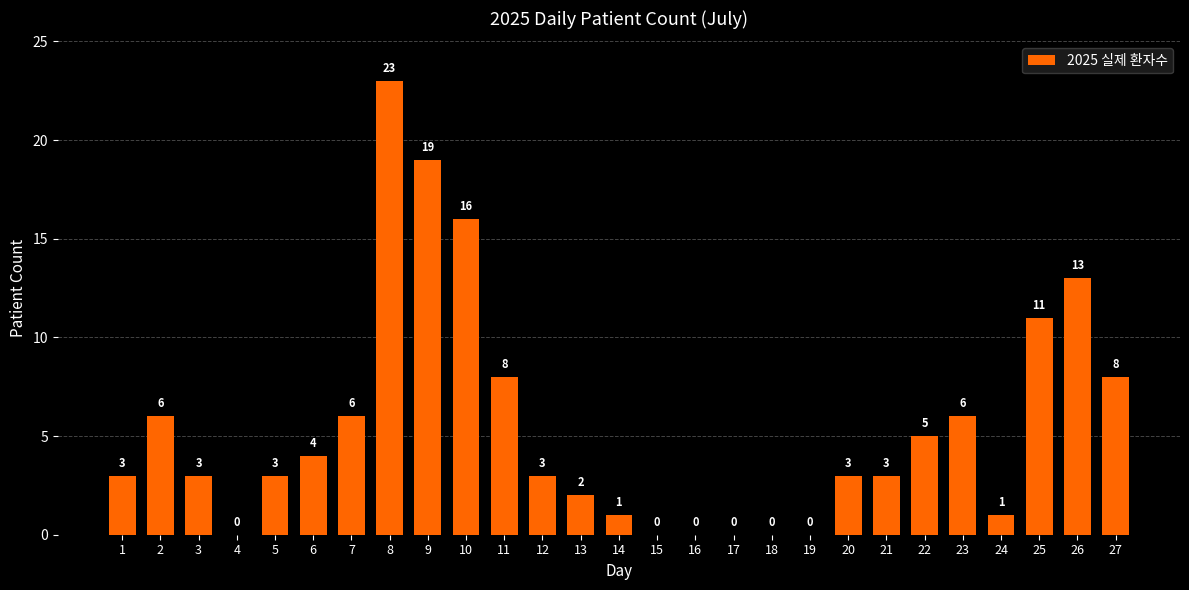

What is the change in value from 4 to 22?

+5